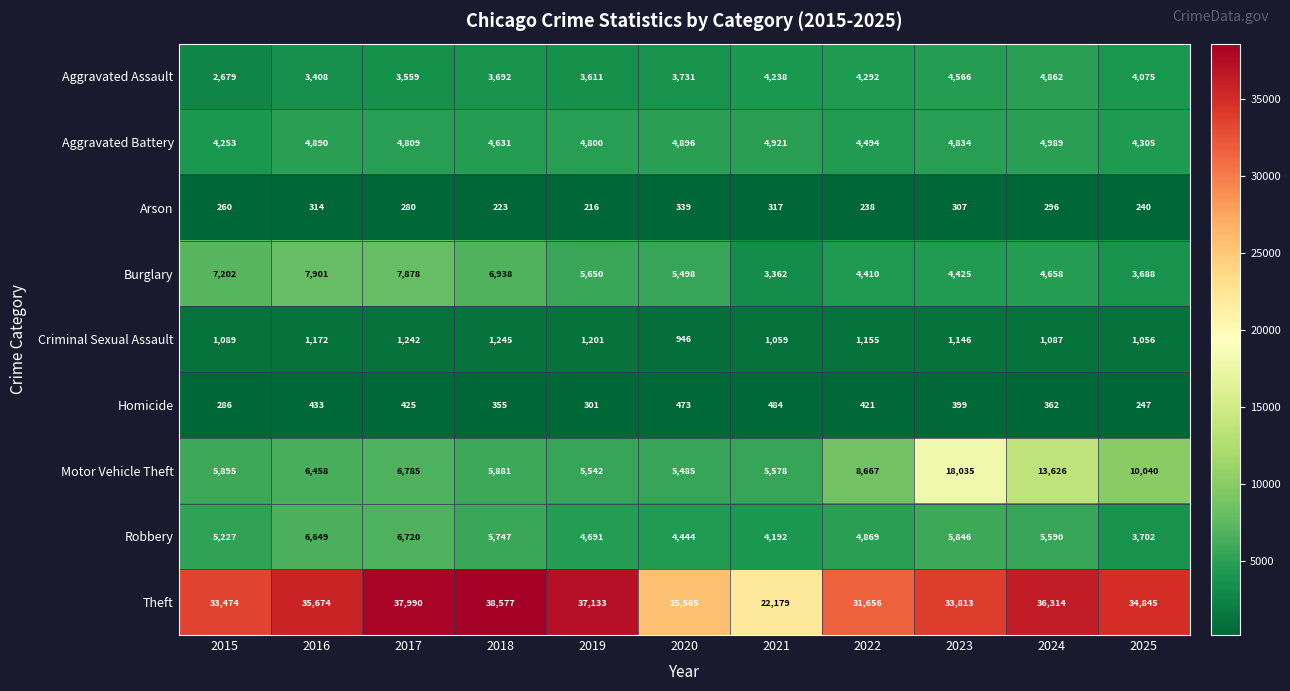

Is it true that Criminal Sexual Assault equals 1670 at 2024?

False